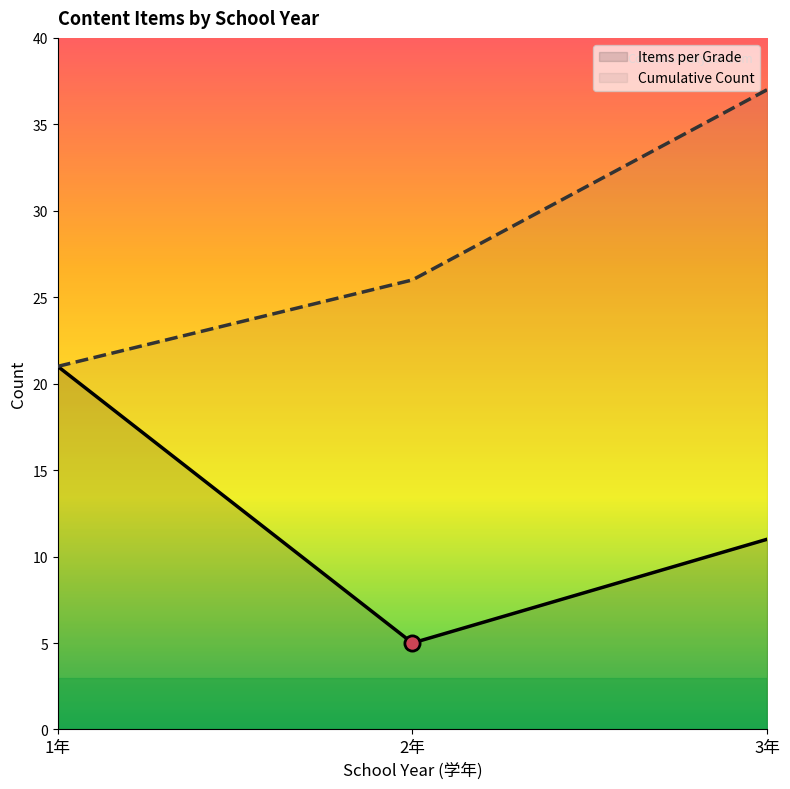

Is the value of Items per Grade at 3年 greater than the value of Cumulative Count at 2年?

No